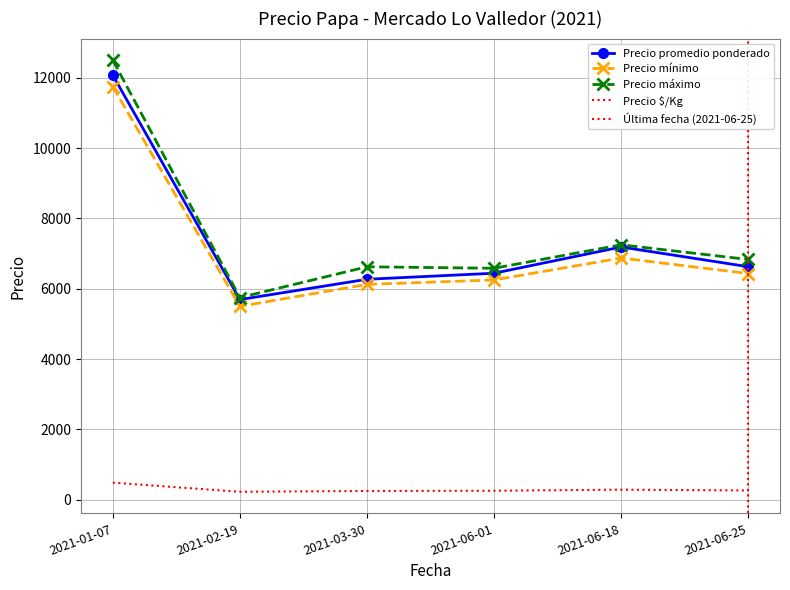

At which label does Precio promedio ponderado first exceed 6241?

2021-01-07